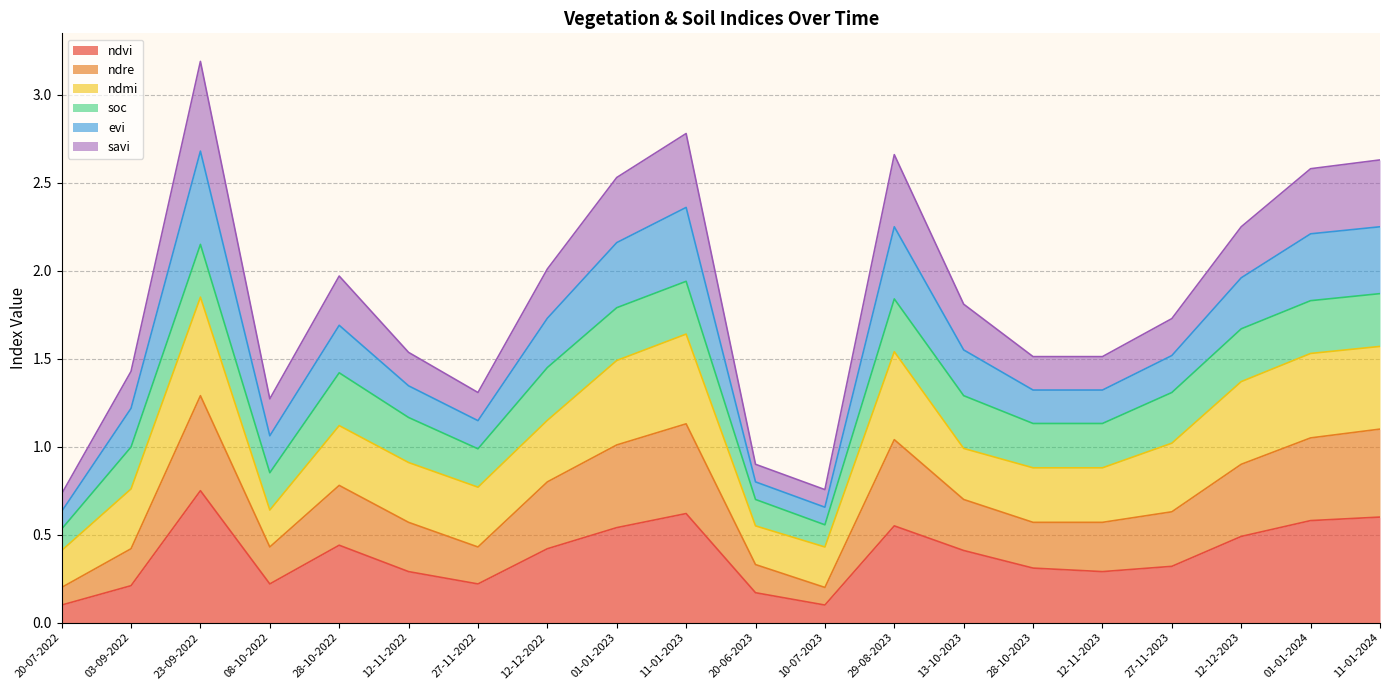

How many data points does each series have?

20